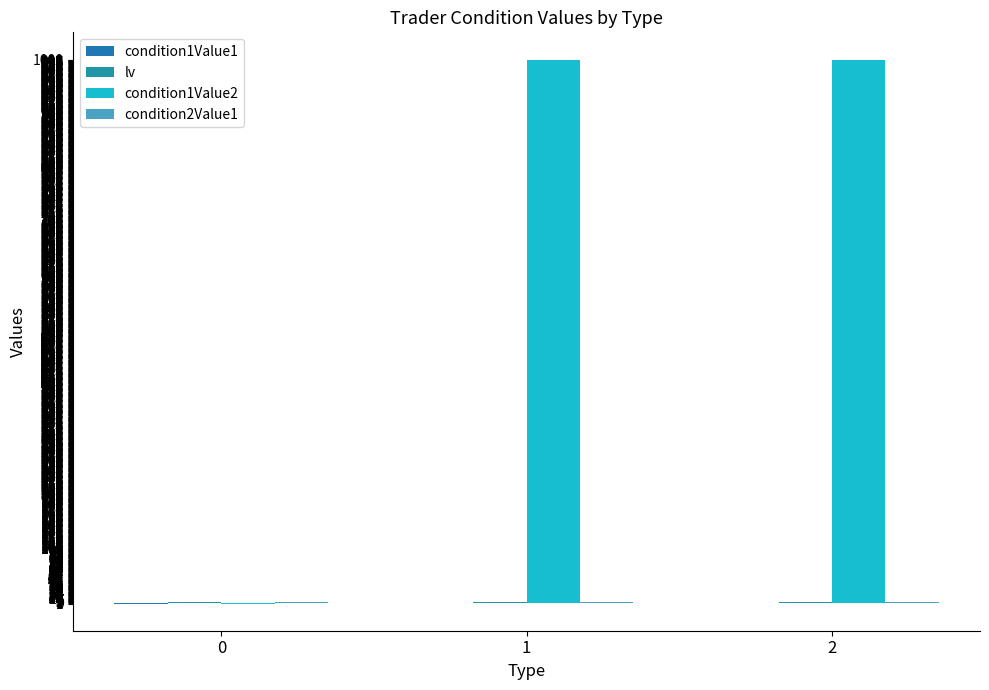

Count the number of categories in the chart.

3